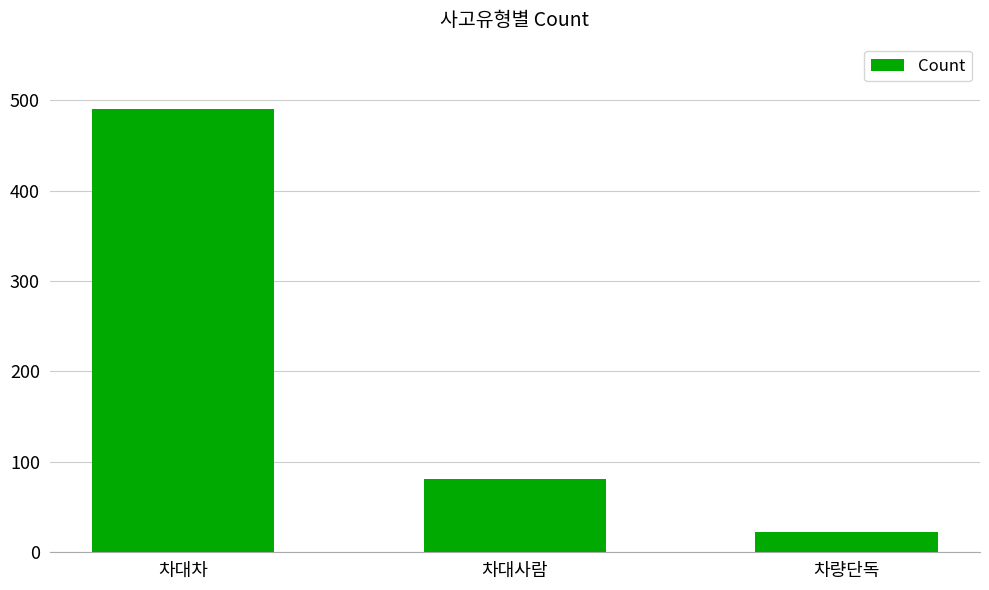

Are the bars grouped side by side (vs. stacked)?

No